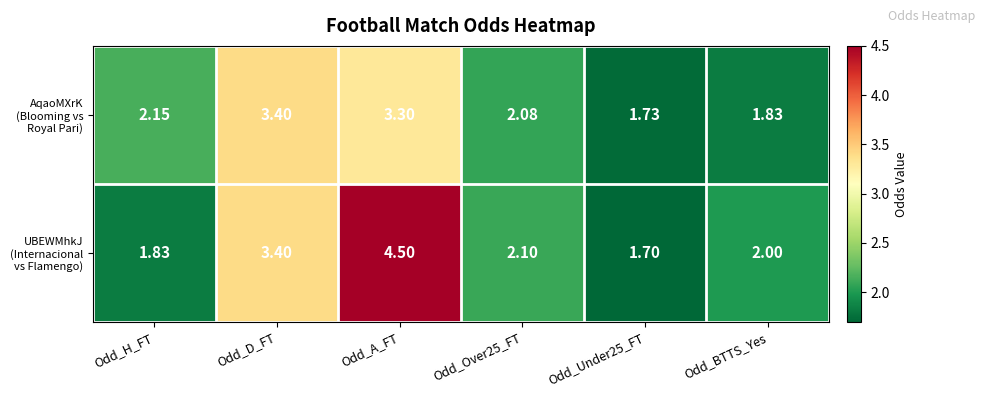

Which category has the lowest value across all series?

Odd_Under25_FT